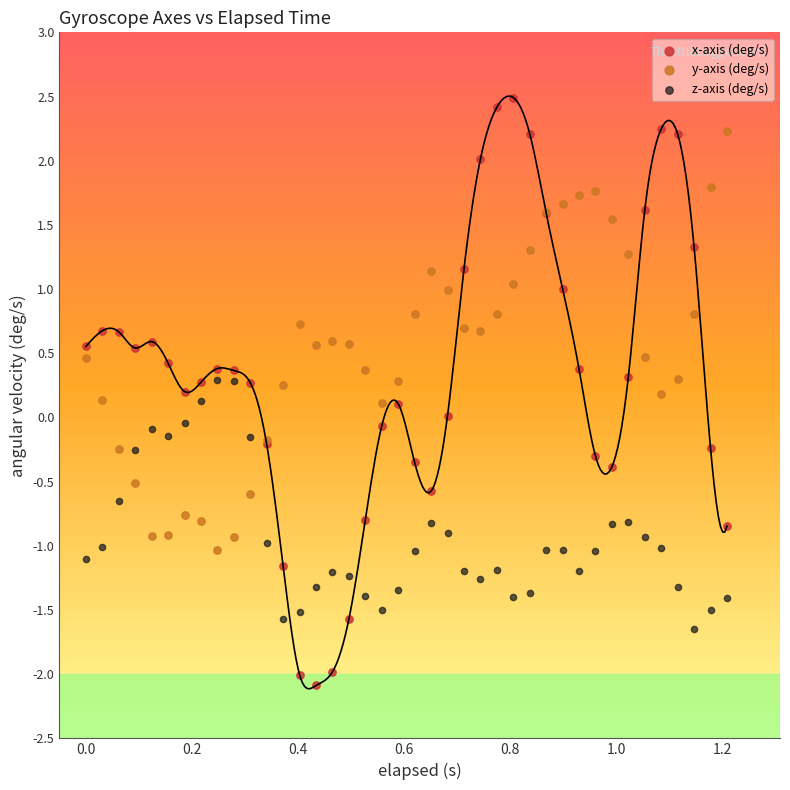

What is the X range (max minus min) for the scatter plot?

1.2